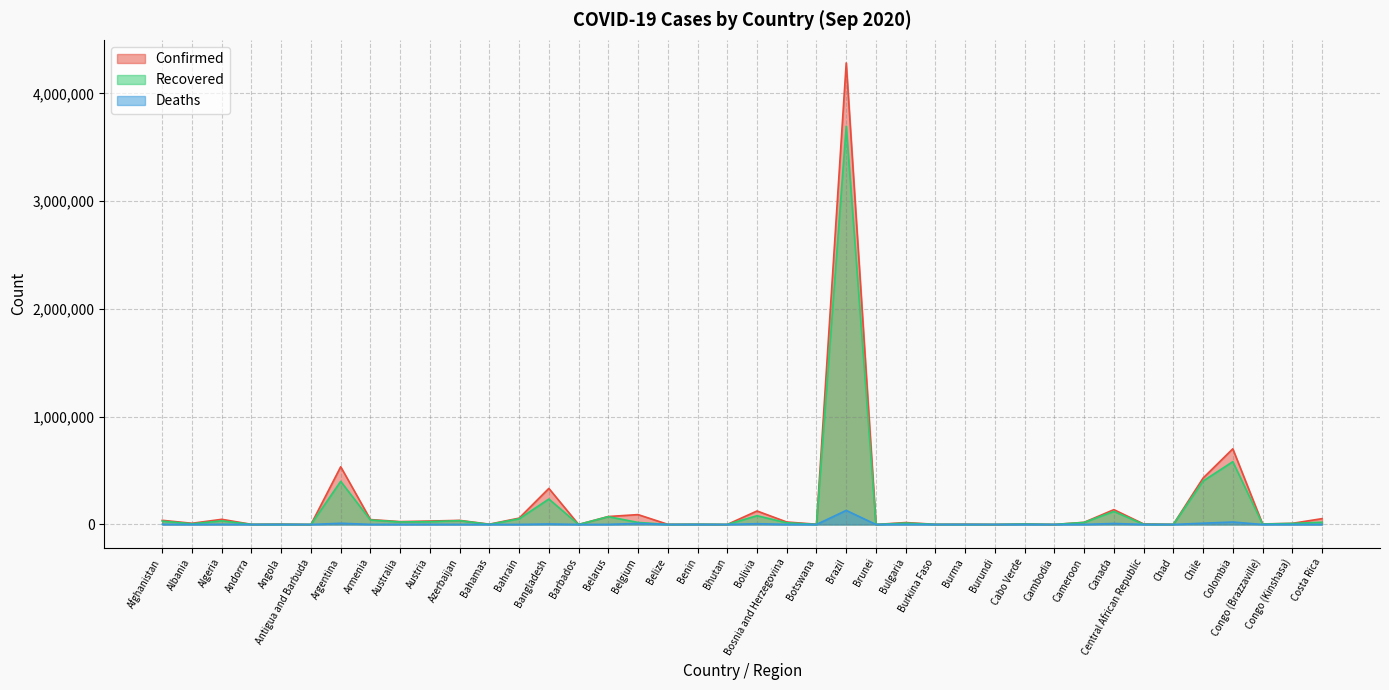

What is the total value across all series at Bulgaria?

31262